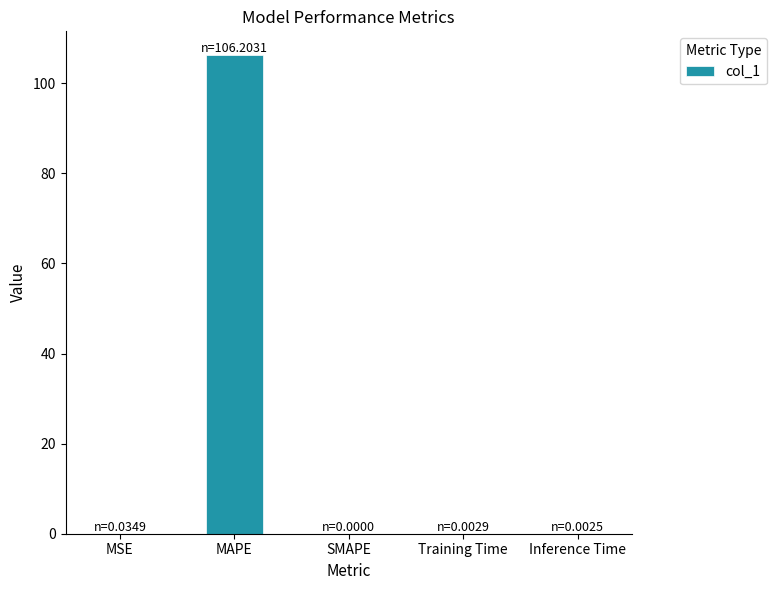

What is the approximate value at MAPE?

106.2